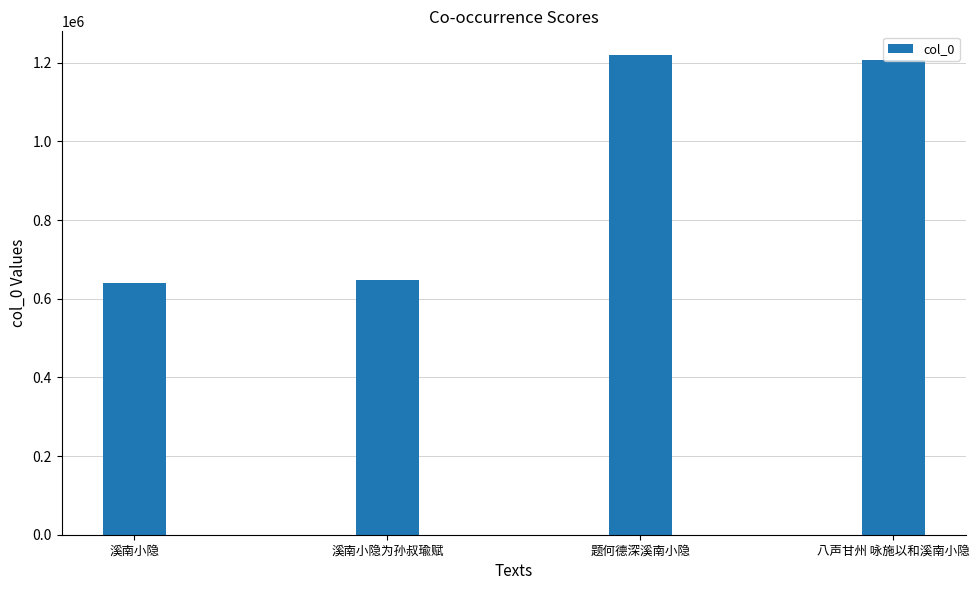

What is the difference between the values at 题何德深溪南小隐 and 溪南小隐?

577910